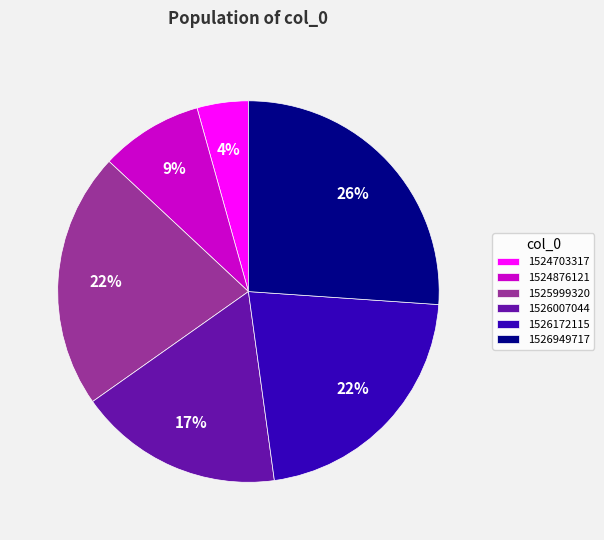

True or false: 1524703317 accounts for 13% of the total.

False